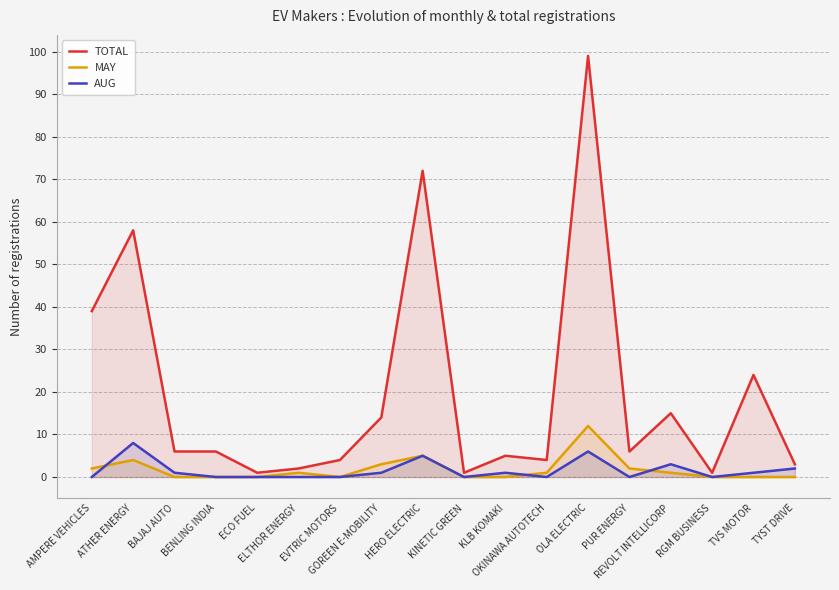

Between KINETIC GREEN and KLB KOMAKI, which series saw the biggest shift?

TOTAL